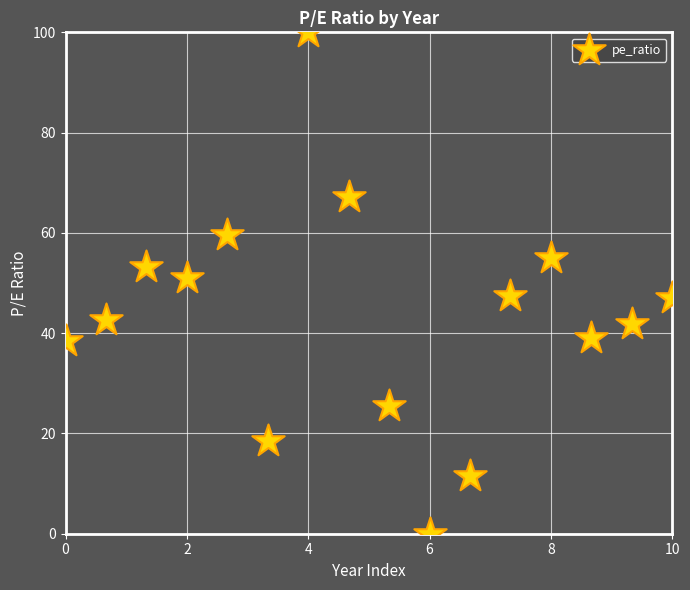

What is the range of X values (max minus min)?

10.0